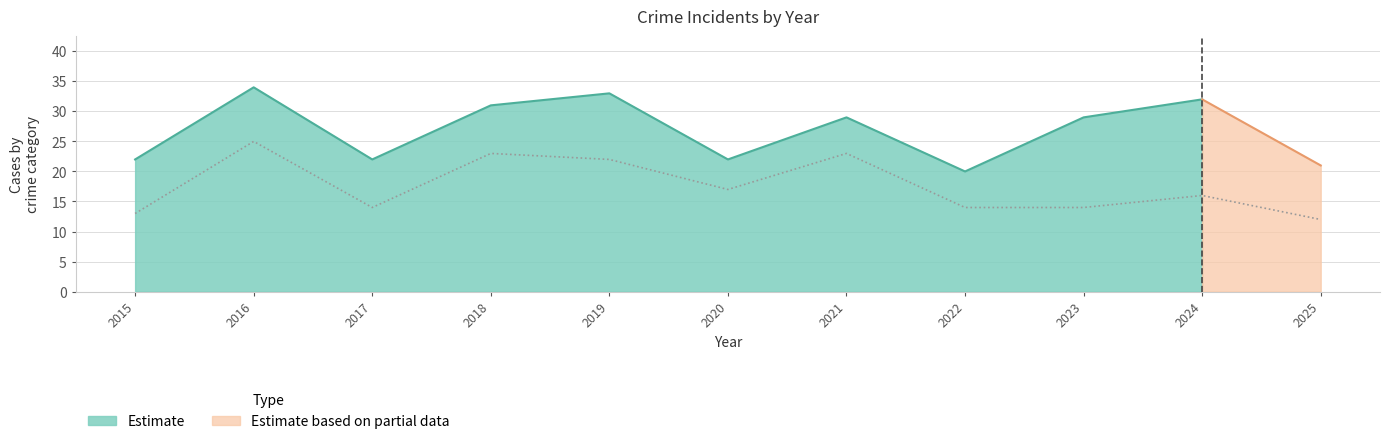

The value of Robbery at 2023 is 14. True or false?

True